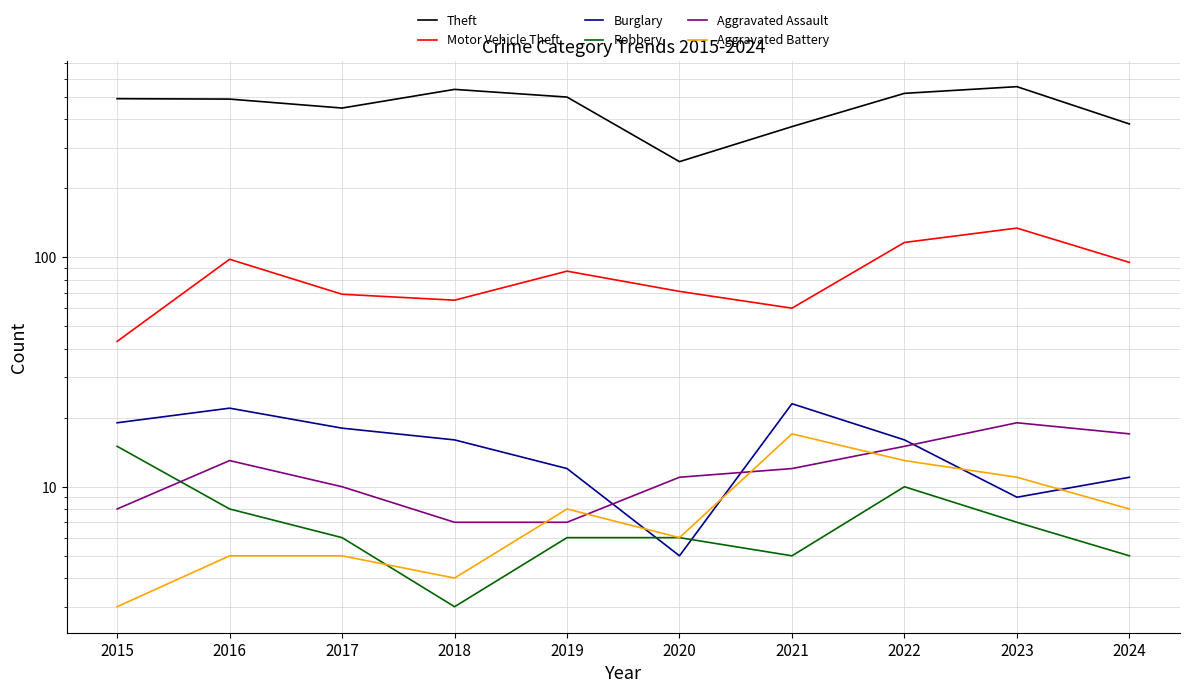

What is the smallest value displayed?

3